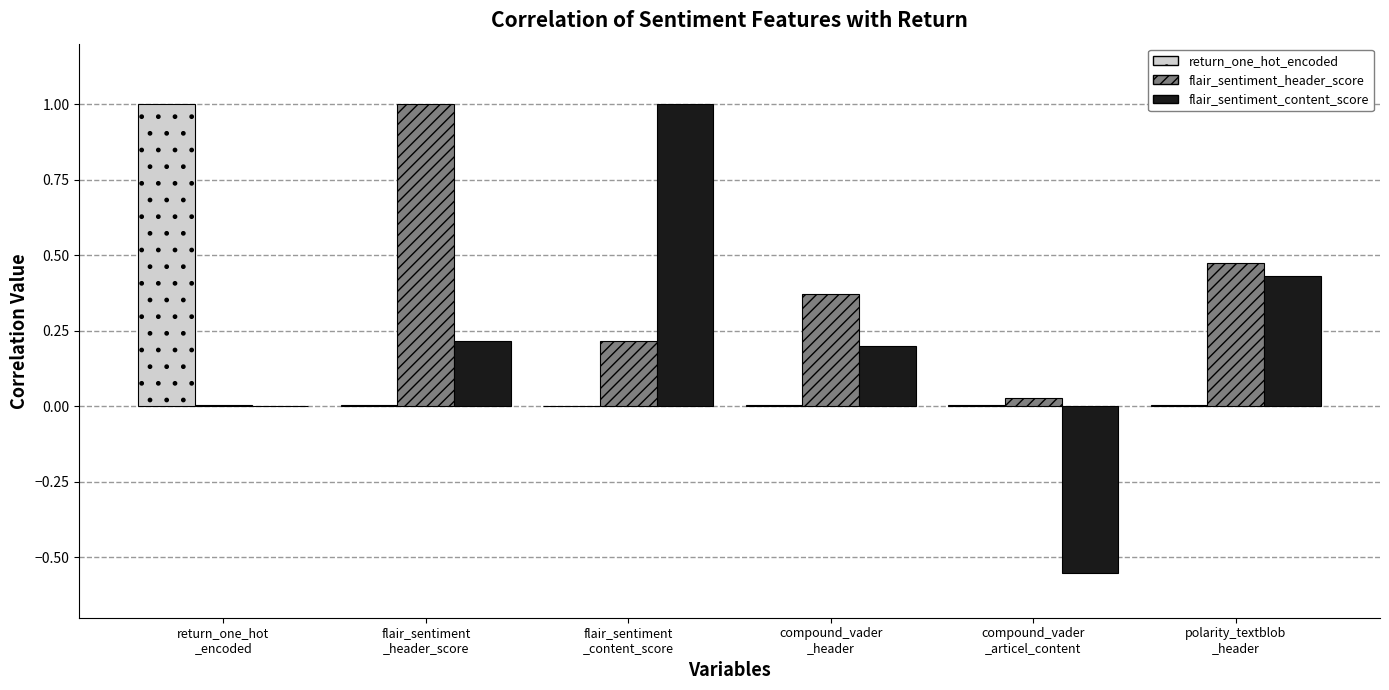

The value of flair_sentiment_content_score at flair_sentiment
_header_score is 0.1. True or false?

False